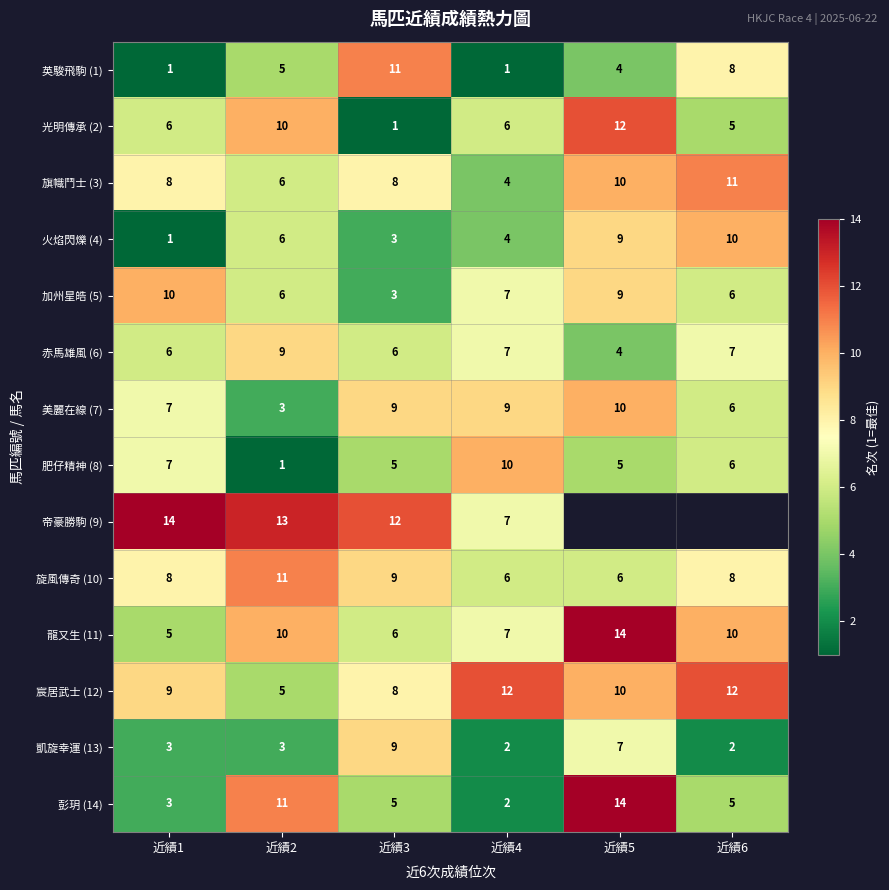

What is the minimum value shown in the chart?

1.0